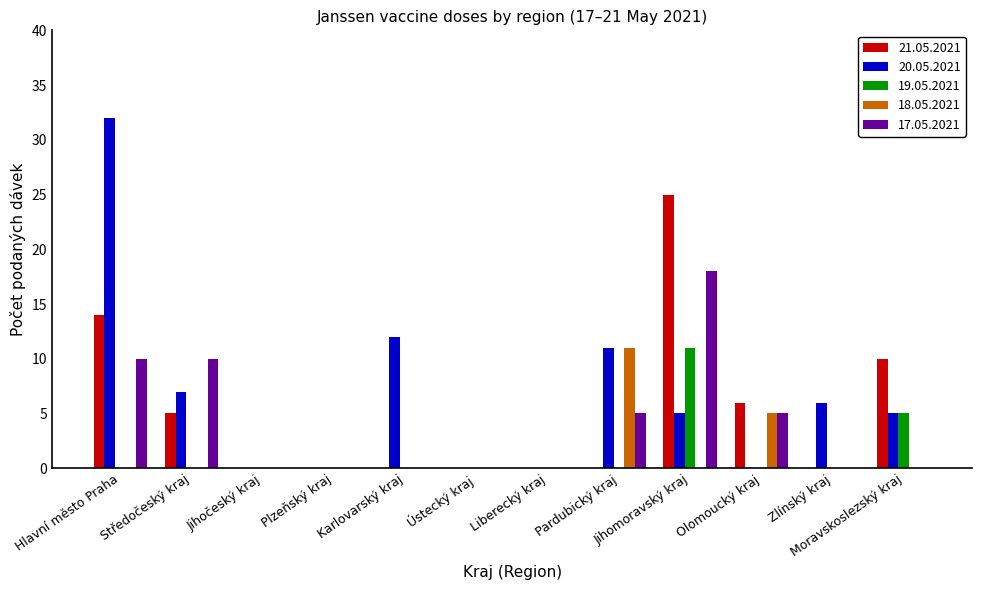

Where is 20.05.2021 nearest to the value 16?

Karlovarský kraj